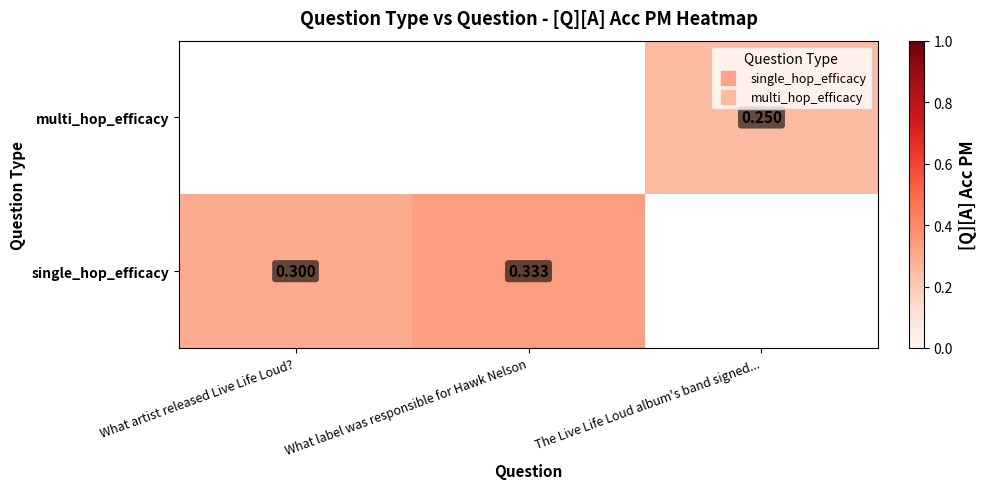

List the labels in order of single_hop_efficacy value, smallest first.

What artist released Live Life Loud?, What label was responsible for Hawk Nelson, The Live Life Loud album's band signed...